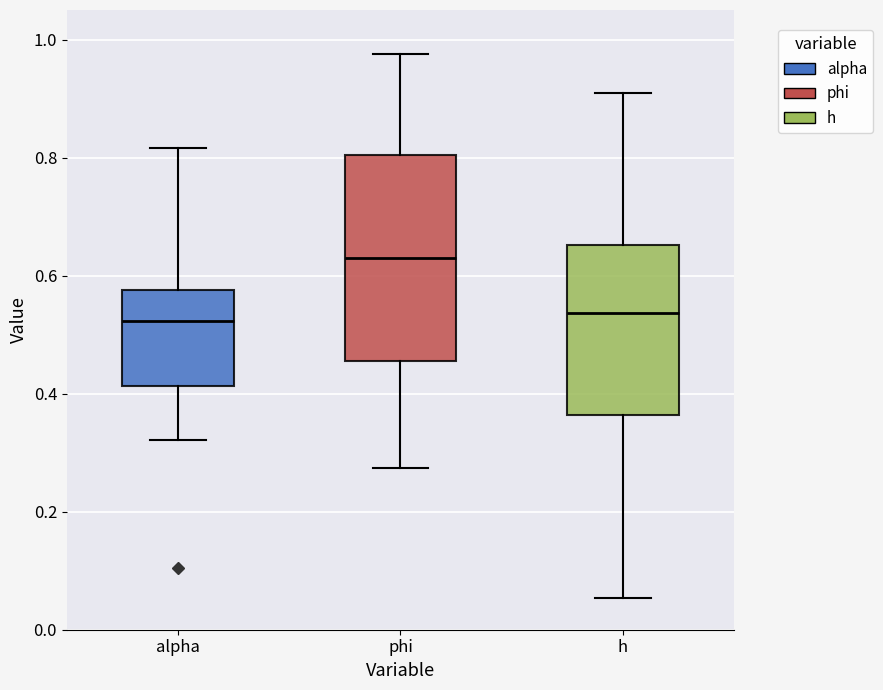

Which box is the tallest, from its lower edge to its upper edge?

phi